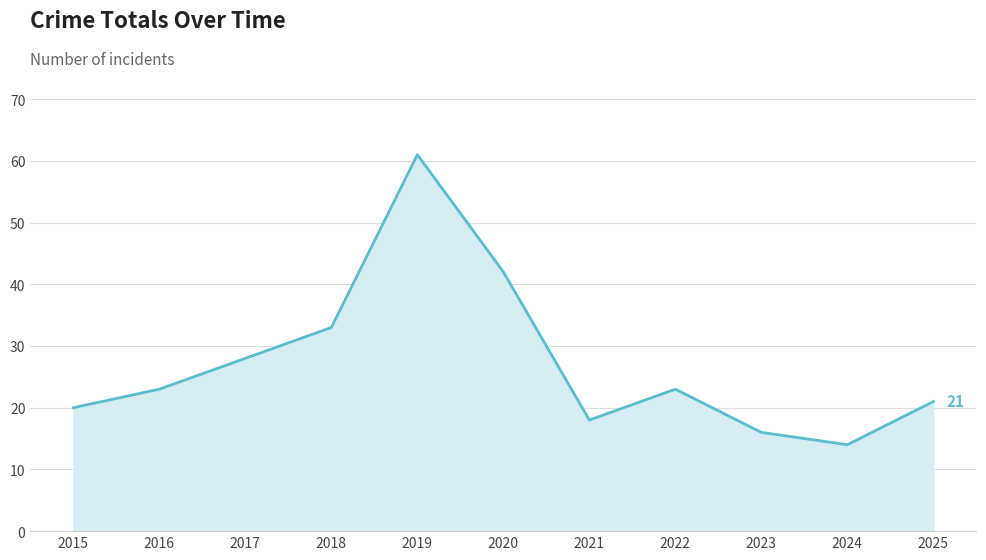

The value at 2025 is 14. True or false?

False